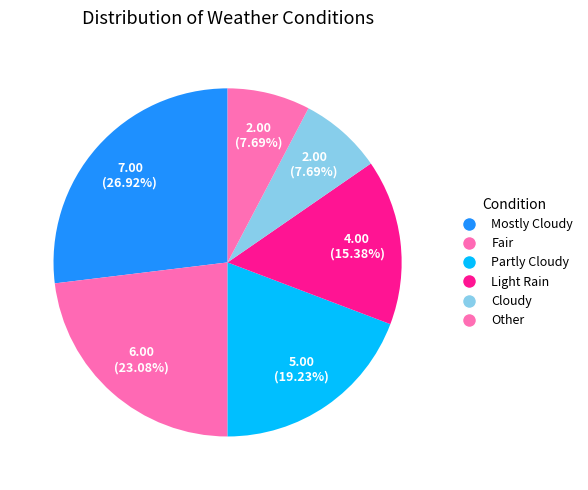

Count the number of slices in the pie.

6